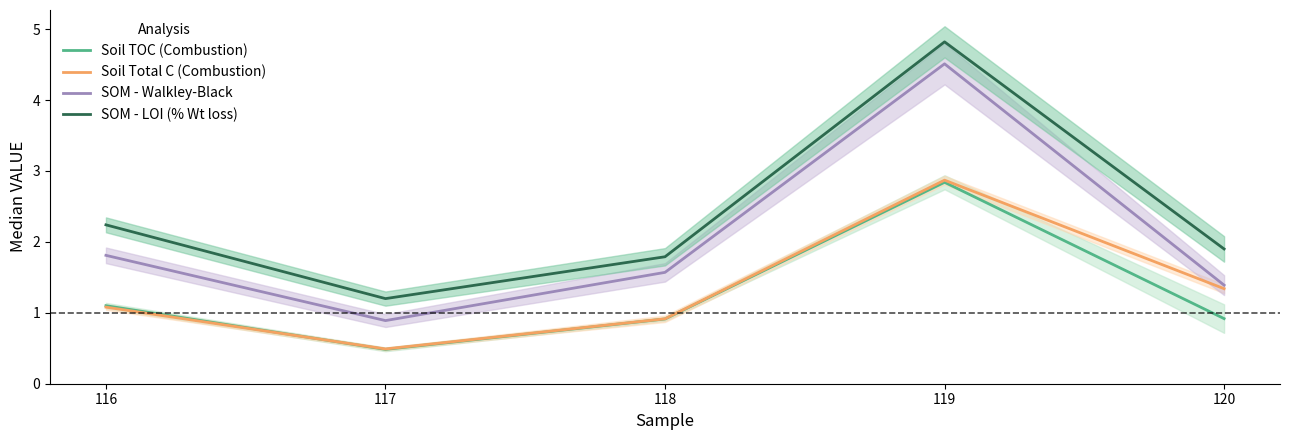

What are all the series names shown in the legend?

Soil TOC (Combustion), Soil Total C (Combustion), SOM - Walkley-Black, SOM - LOI (% Wt loss)